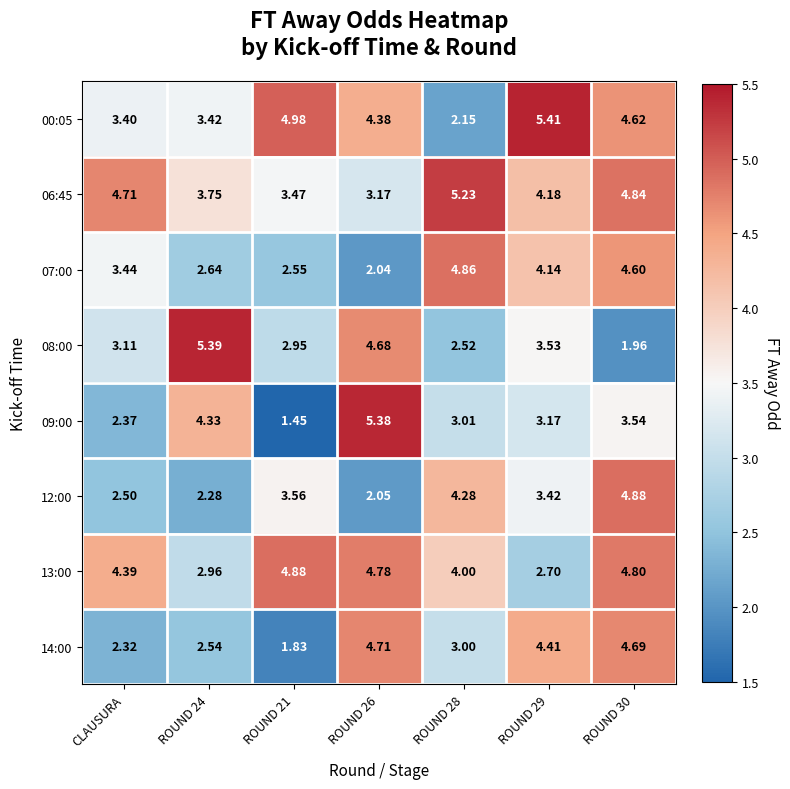

At which label is 00:05 closest to 3?

CLAUSURA